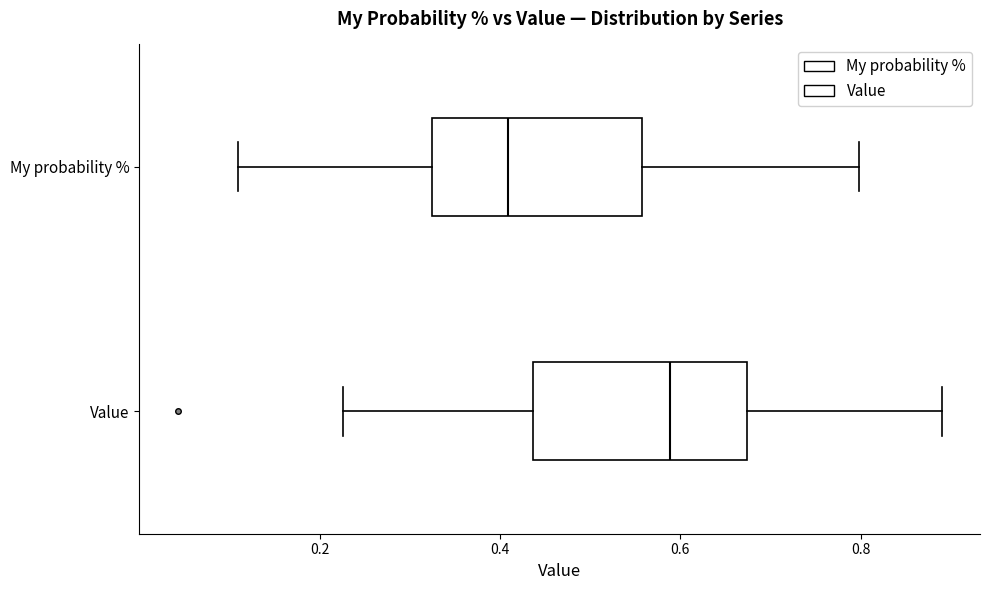

Reading bottom to top, transcribe this box plot: for each box, give where its median line is, the range the box spans, and where its two whiskers end, as read against the x-axis. The values are not printed on the chart, so give them approximately, as read against the axis.

Value: median 0.58, box 0.44 to 0.68, whiskers 0.22 to 0.90
My probability %: median 0.40, box 0.32 to 0.56, whiskers 0.10 to 0.80